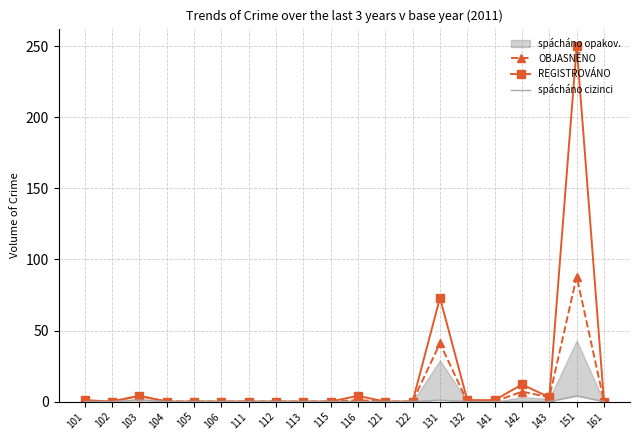

How many interior local valleys does the OBJASNĚNO series have?

1